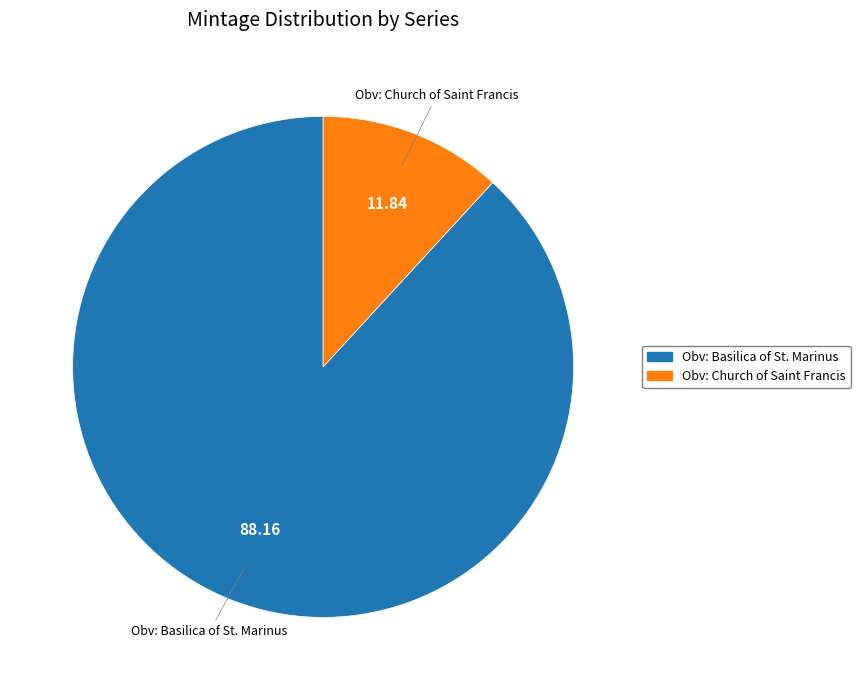

Does any single category account for the majority?

Yes